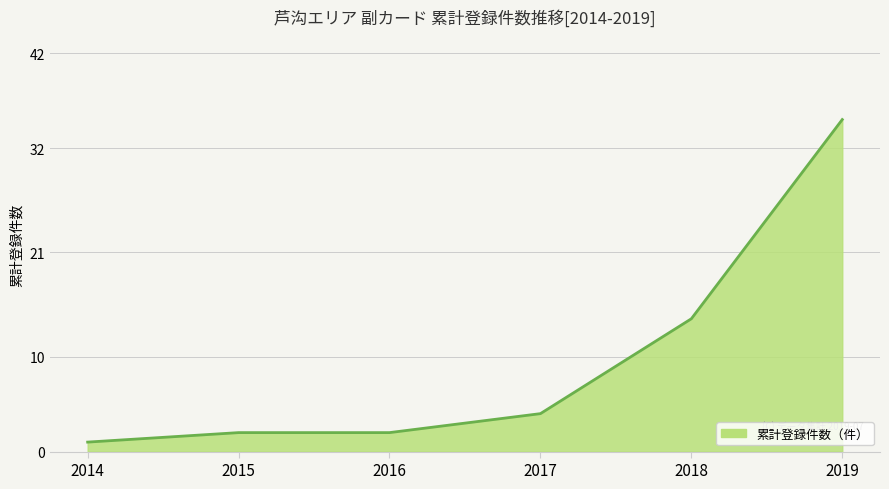

The chart shows a value of 35 at 2019. True or false?

True